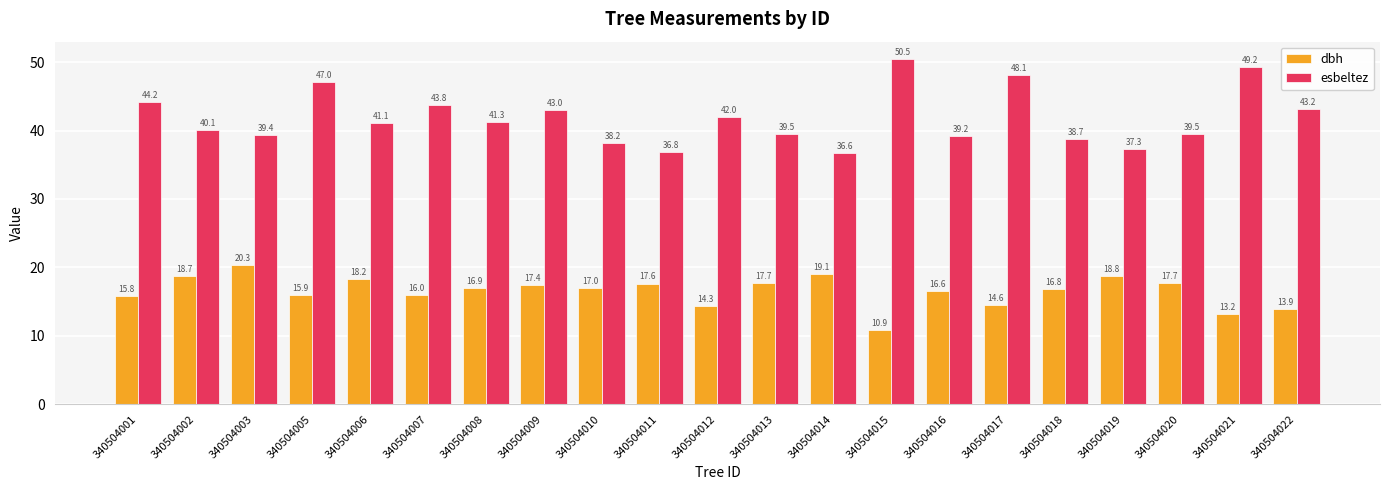

List the series in order of their peak value, highest first.

esbeltez, dbh